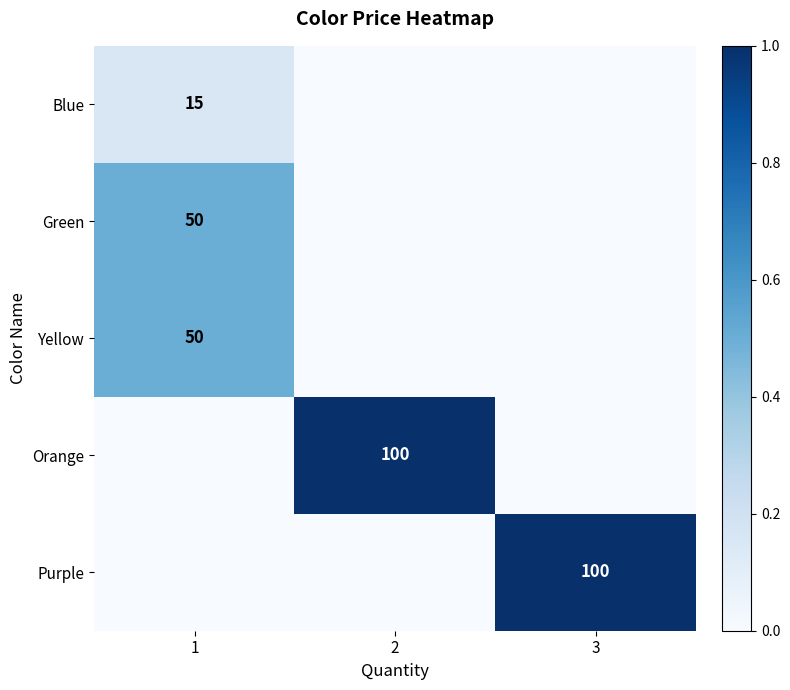

True or false: Orange has a value of 100 at 2.

True